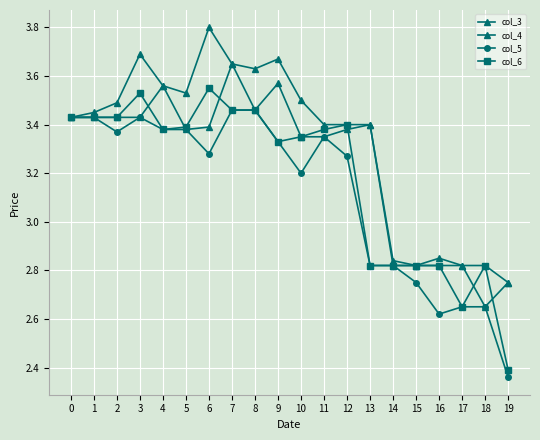

What is the value of the col_4 point at the 8th from the left?

3.6